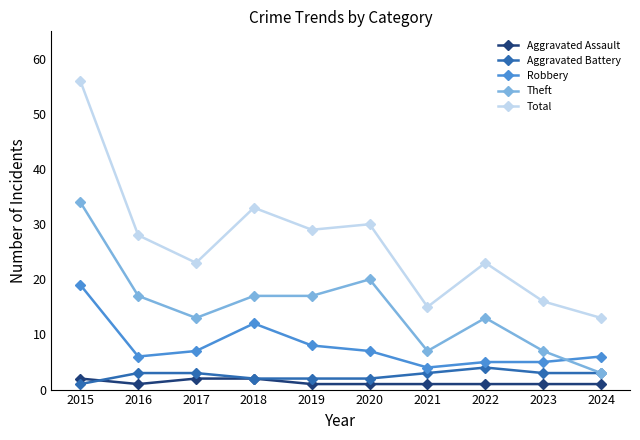

Which series has the largest total across all categories?

Total